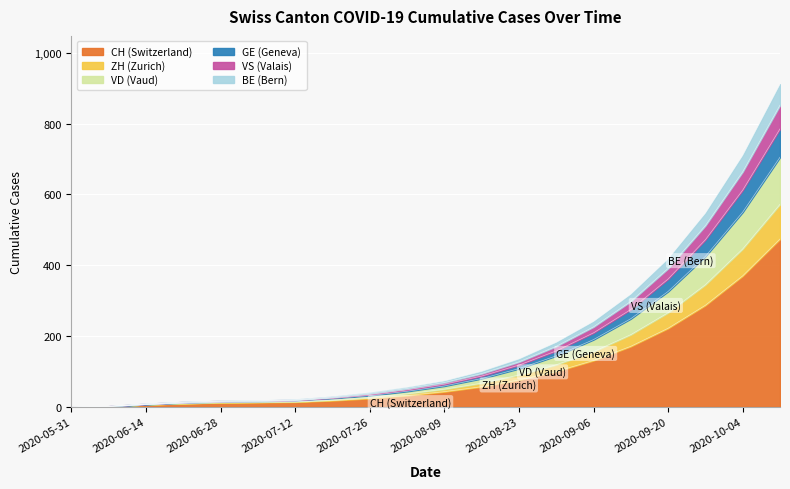

What is the label of the 20th point from the left?

2020-10-11